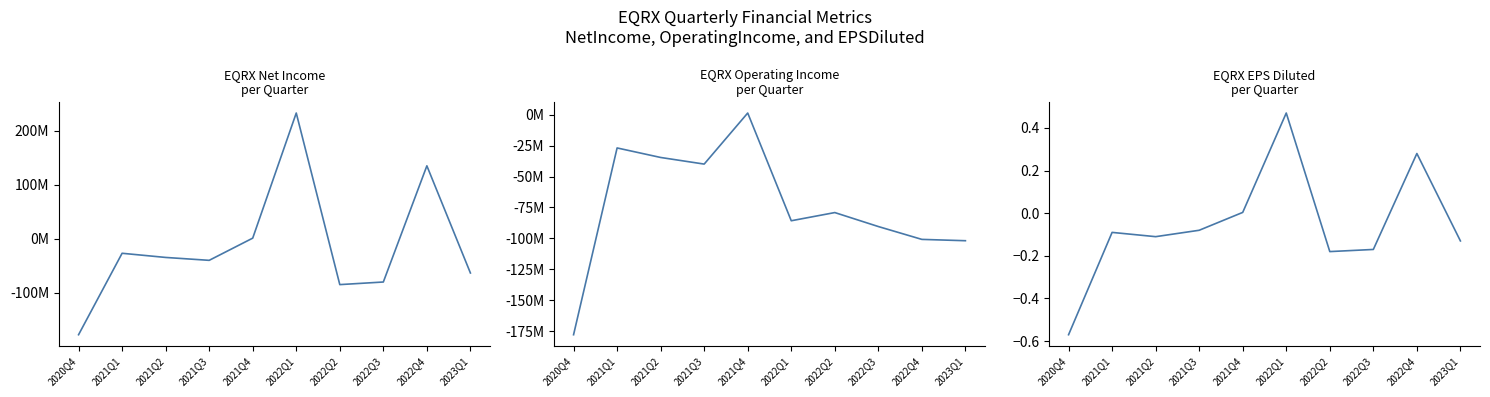

Reading left to right, extract all data points from this chart.

NetIncome: -177613000.0	-26817000.0	-34526000.0	-39890000.0	1224000.0	232864000.0	-84818000.0	-80015000.0	135098000.0	-63304000.0
OperatingIncome: -177645000.0	-26959000.0	-34639000.0	-39976000.0	1224000.0	-85691000.0	-79090000.0	-90366000.0	-100730000.0	-101798000.0
EPSDiluted: -0.6	-0.1	-0.1	-0.1	0.0	0.5	-0.2	-0.2	0.3	-0.1